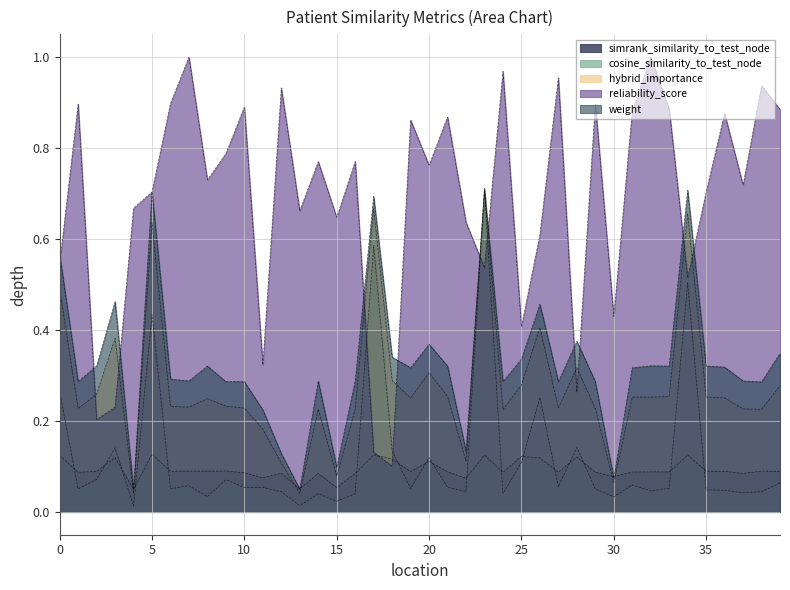

True or false: simrank_similarity_to_test_node has more than 1 points higher than both neighbors.

True